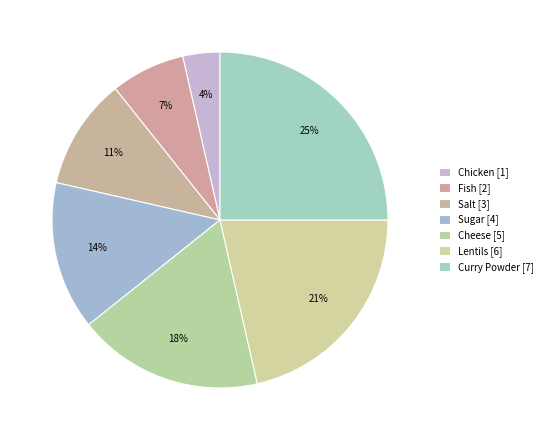

Rank the categories by value from lowest to highest.

Chicken, Fish, Salt, Sugar, Cheese, Lentils, Curry Powder